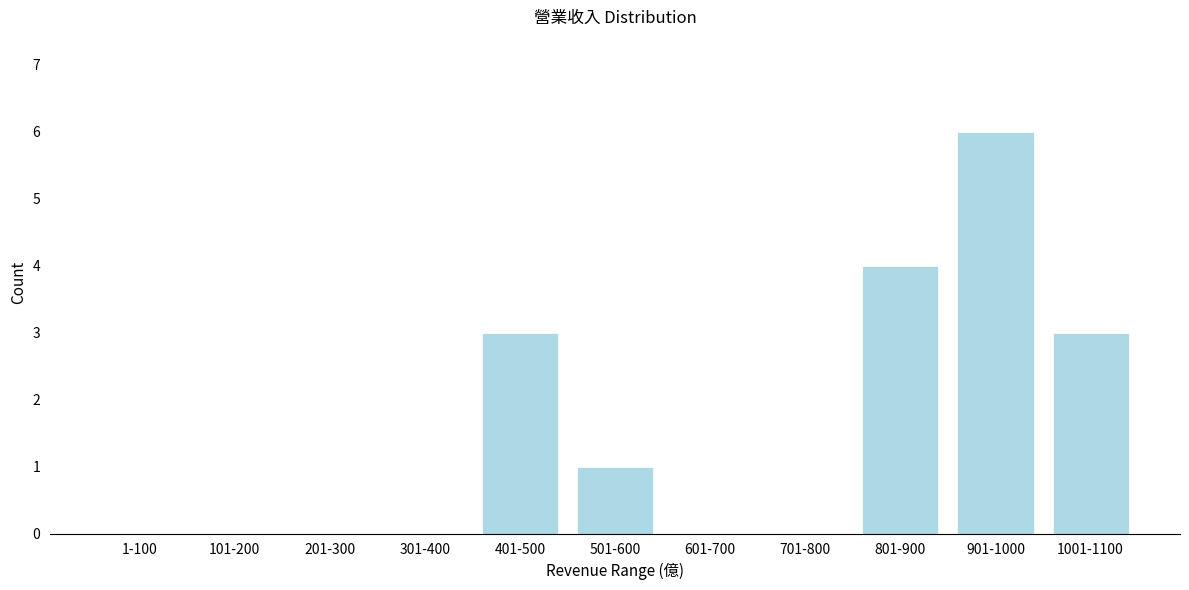

Reading left to right, list all the values displayed in this chart.

1-100=0	101-200=0	201-300=0	301-400=0	401-500=3	501-600=1	601-700=0	701-800=0	801-900=4	901-1000=6	1001-1100=3